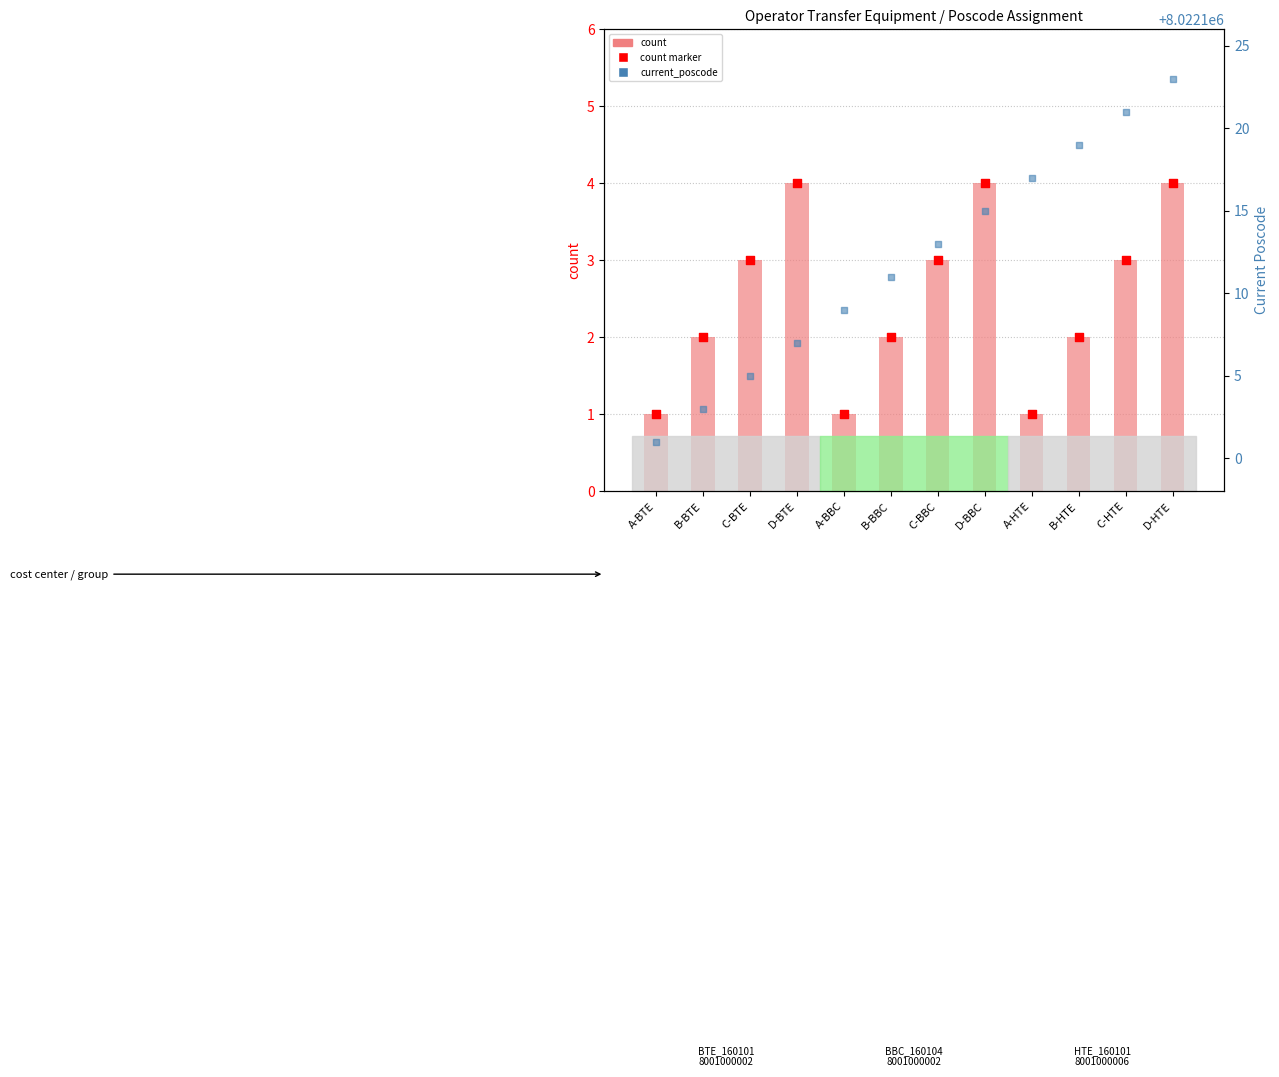

Which series contains the highest Y value?

current_poscode